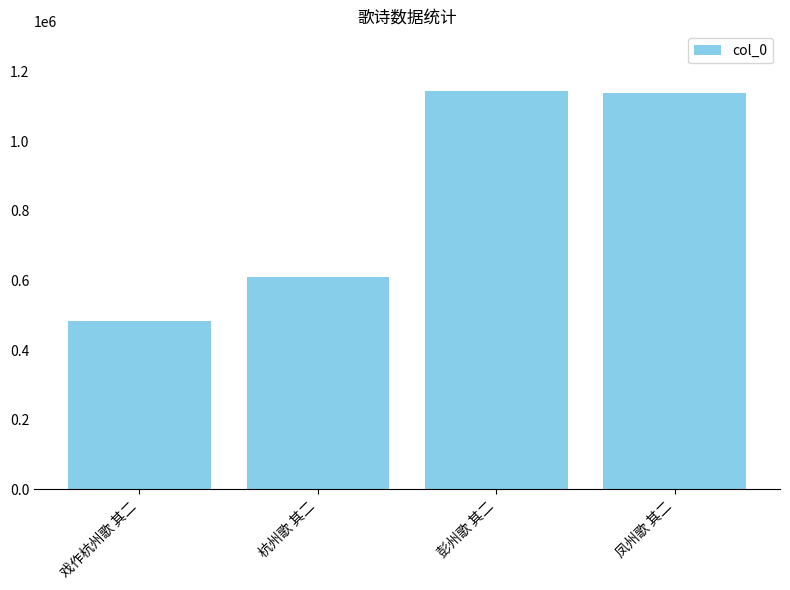

Read the value at 凤州歌 其二.

1138124